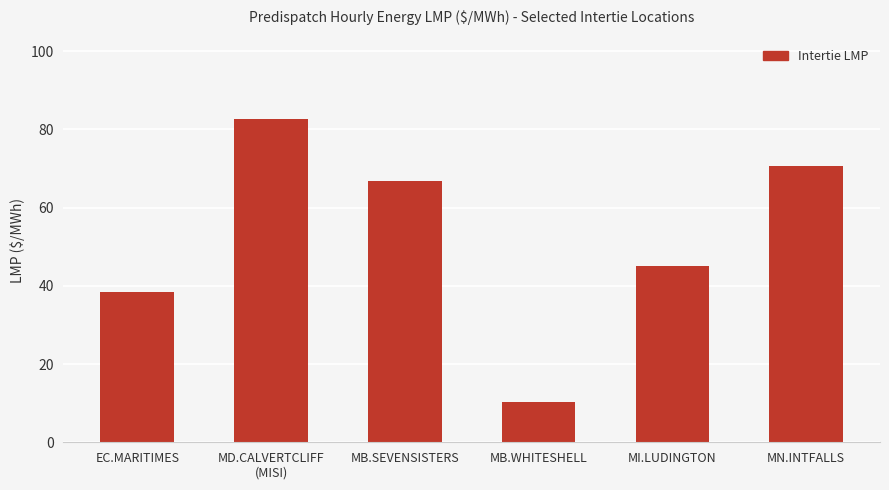

What position from the right is MB.WHITESHELL?

3